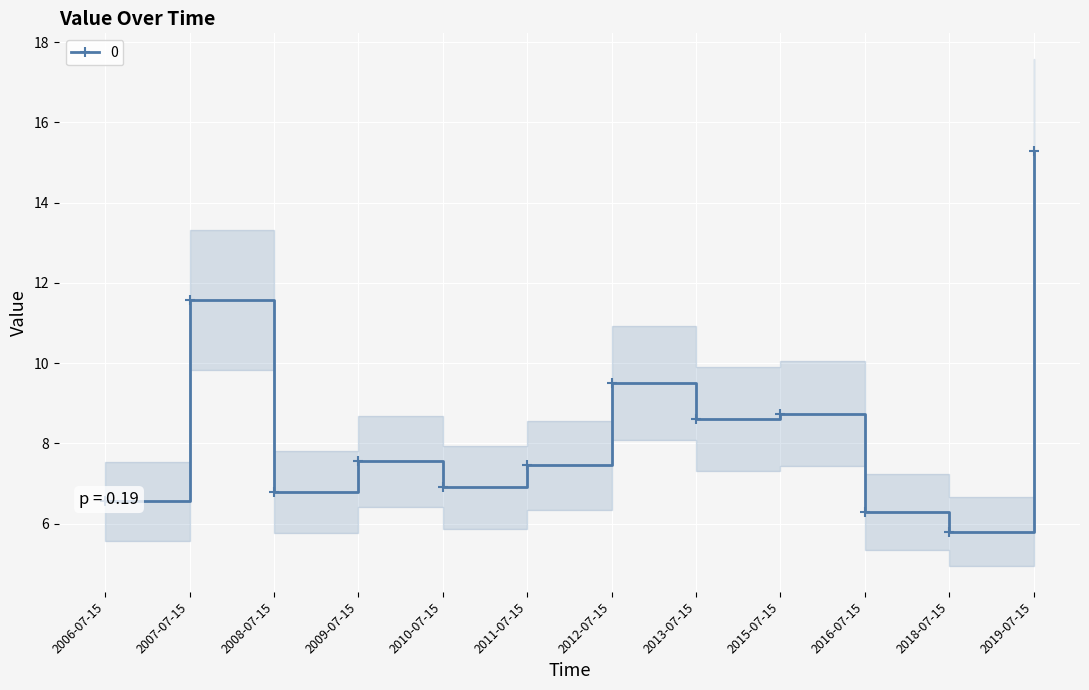

What is the sum of all values?

101.1